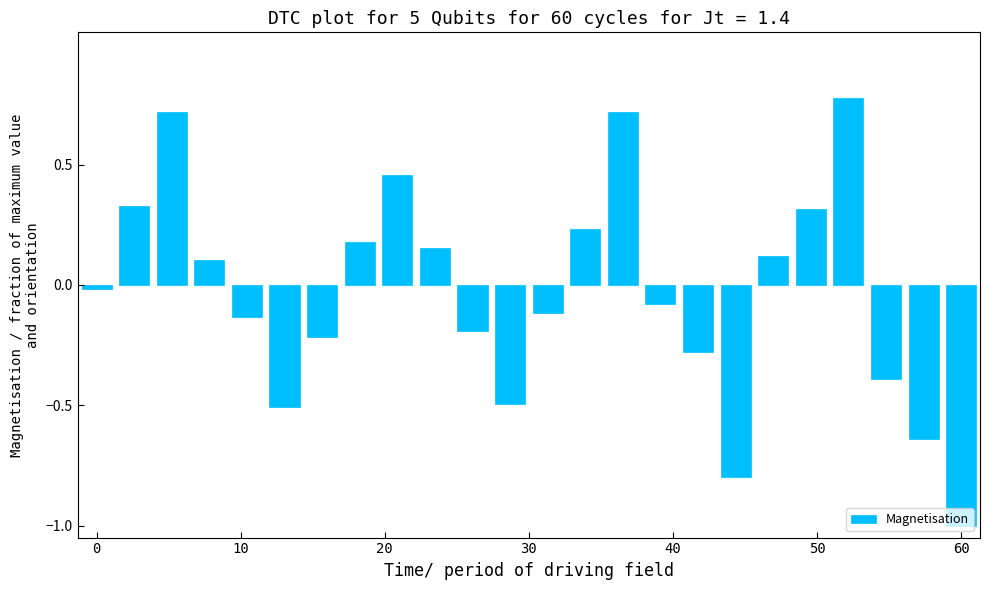

What is the difference between the second highest and second lowest values?

1.5